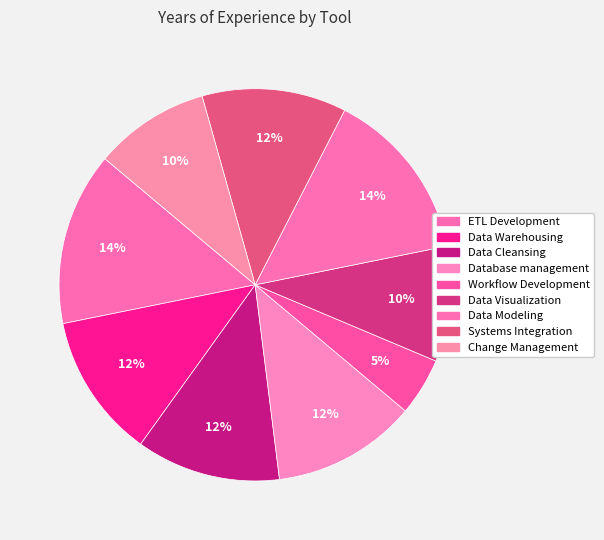

How many slices are in this pie chart?

9